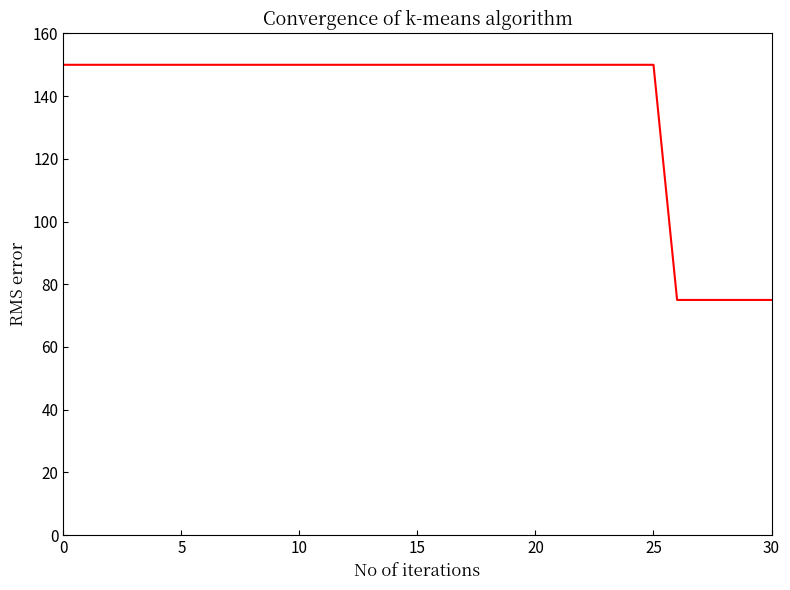

What is the difference between the maximum and minimum values?

150